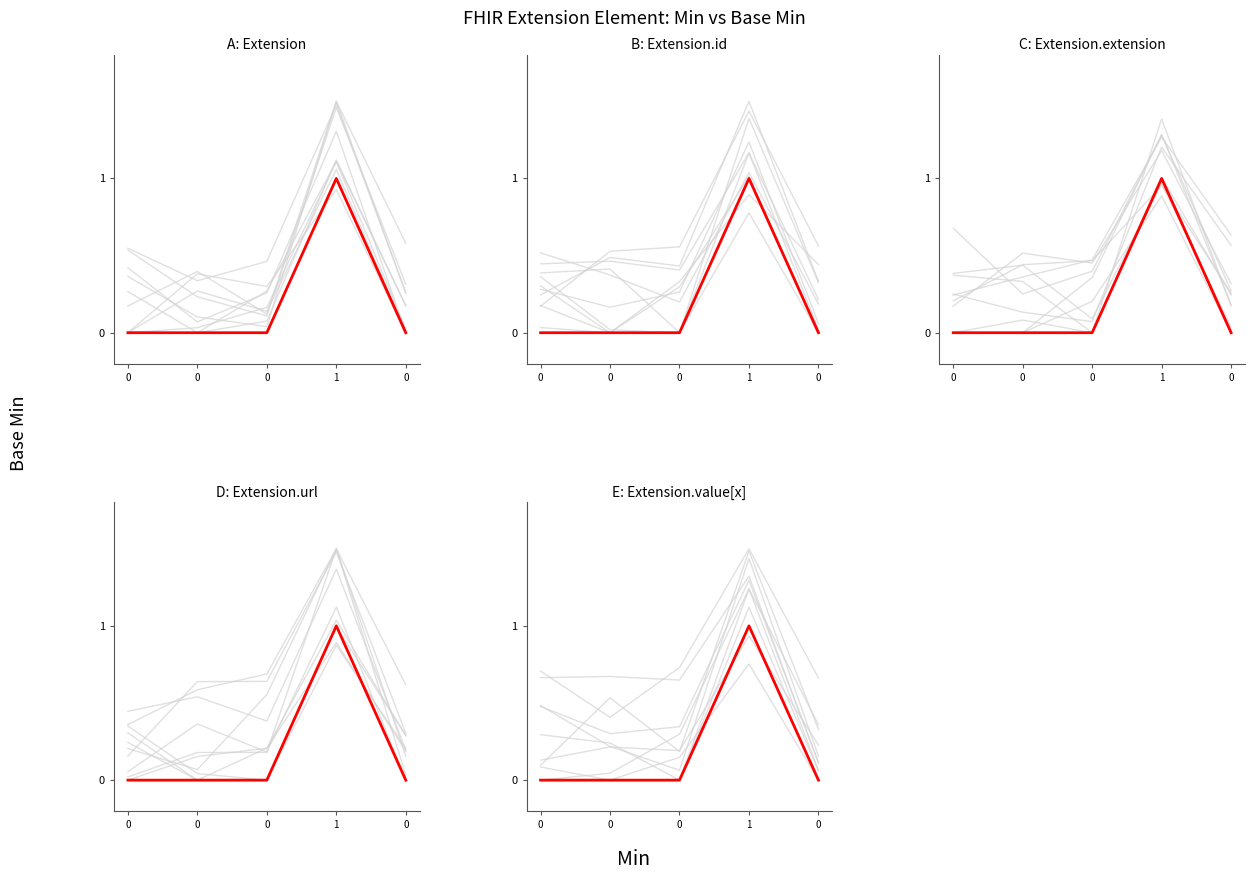

What is the highest value of the D: Extension.url series?

1